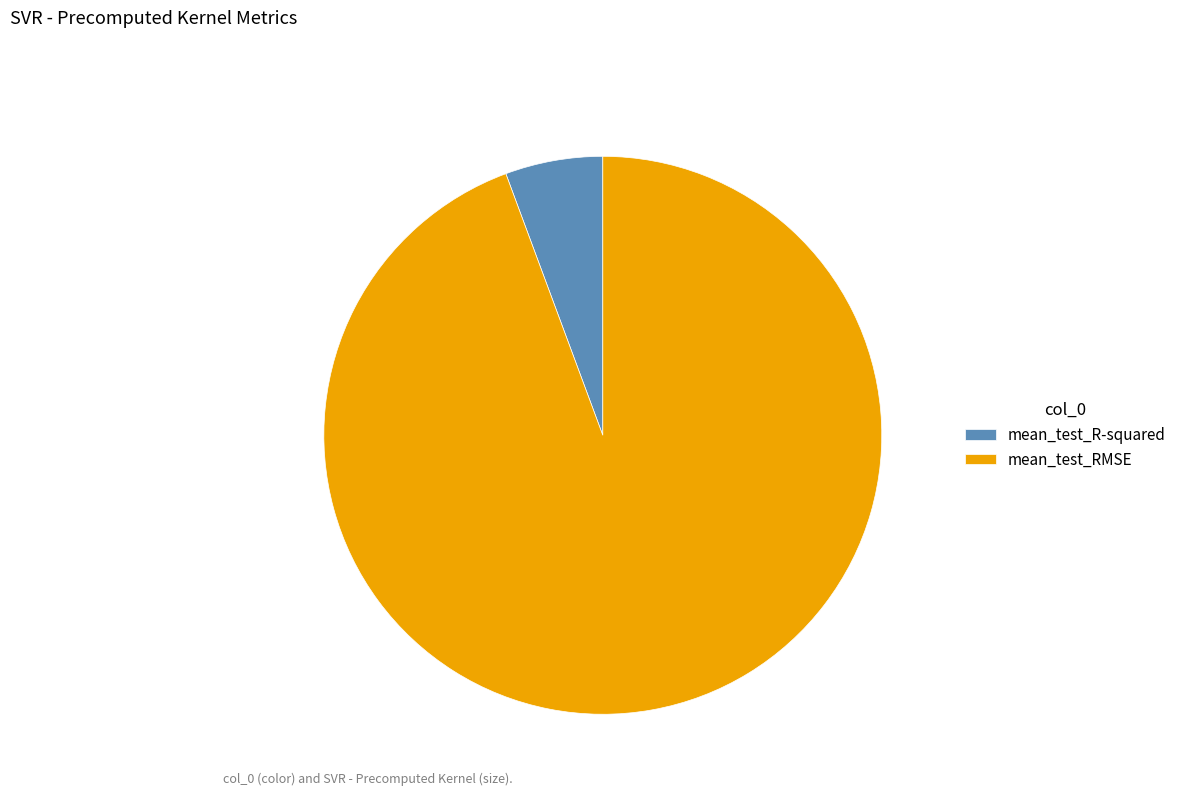

How many slices are in this pie chart?

2